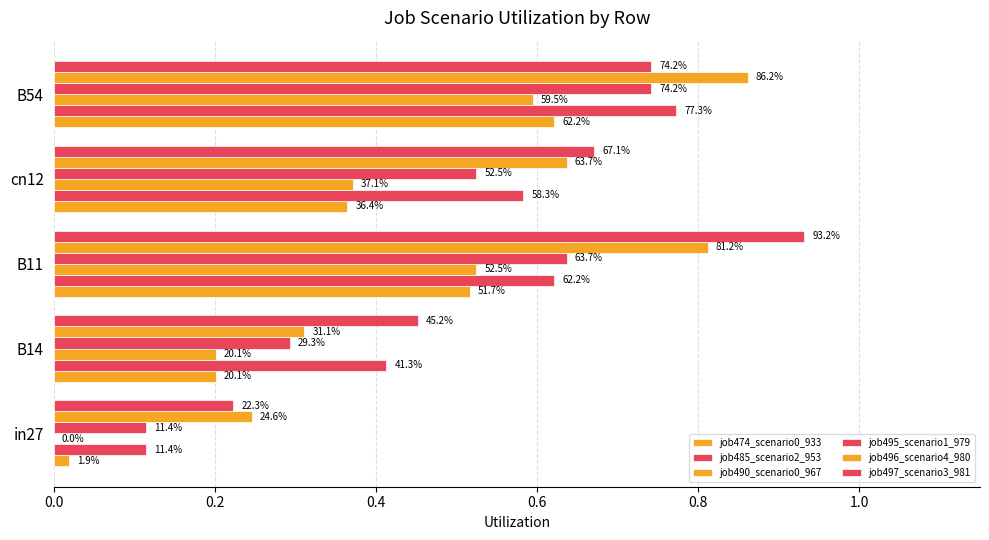

What is the value of the job497_scenario3_981 bar at the 2nd from the left?

0.5